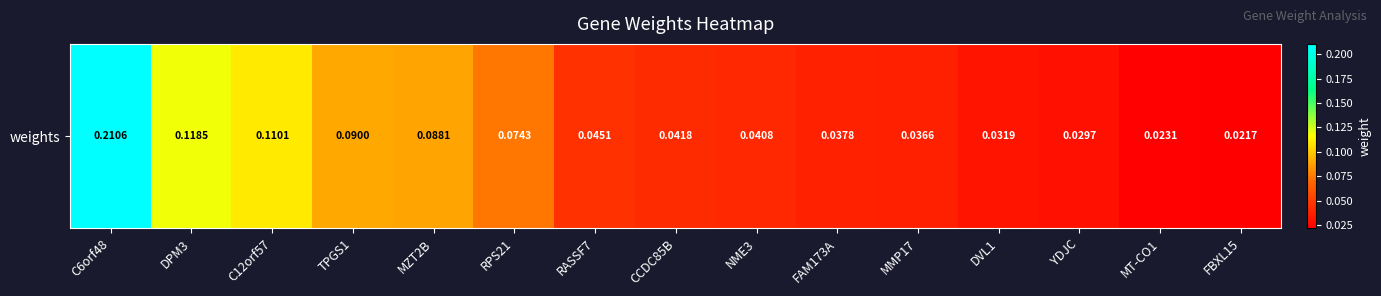

What is the average value?

0.1